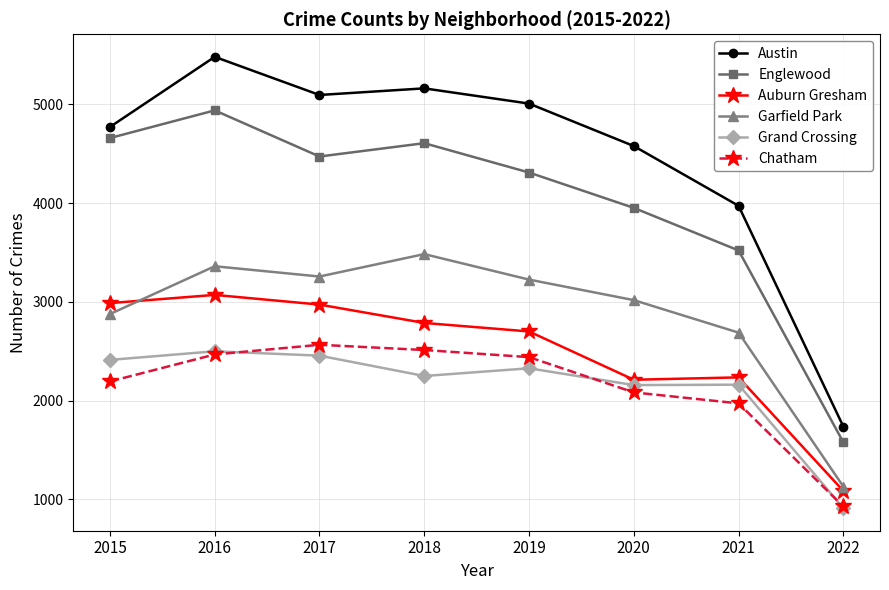

How many lines are shown in the chart?

6